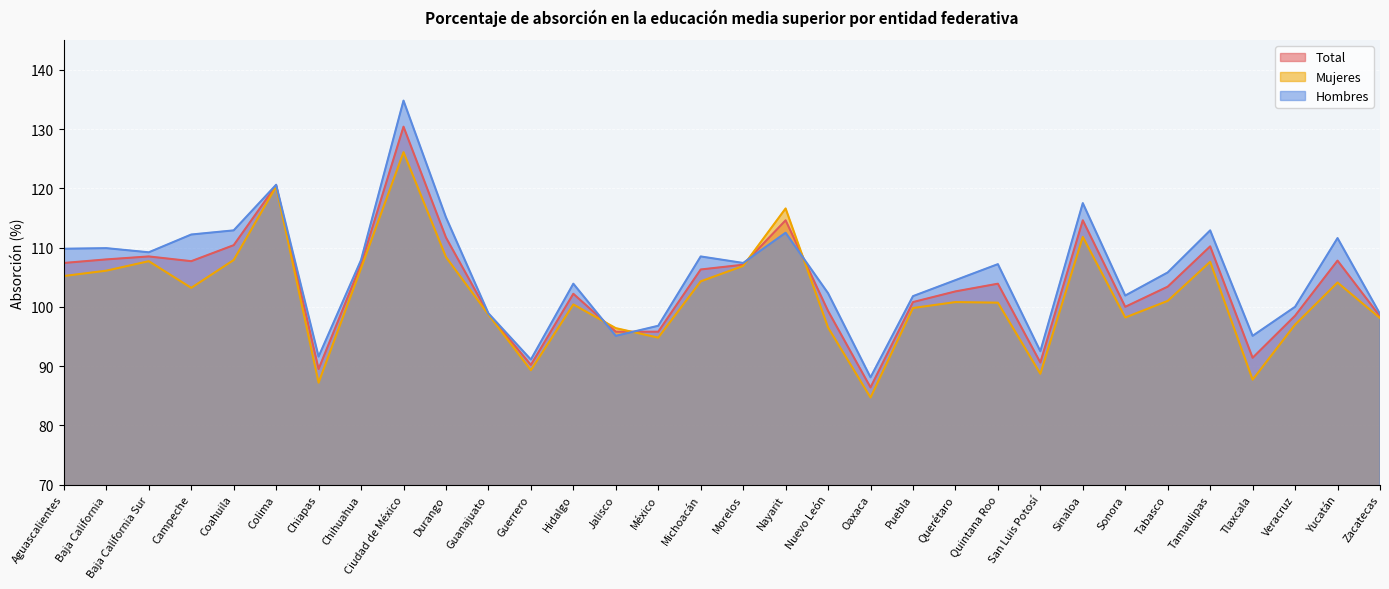

How many interior local peaks does the Mujeres series have?

9